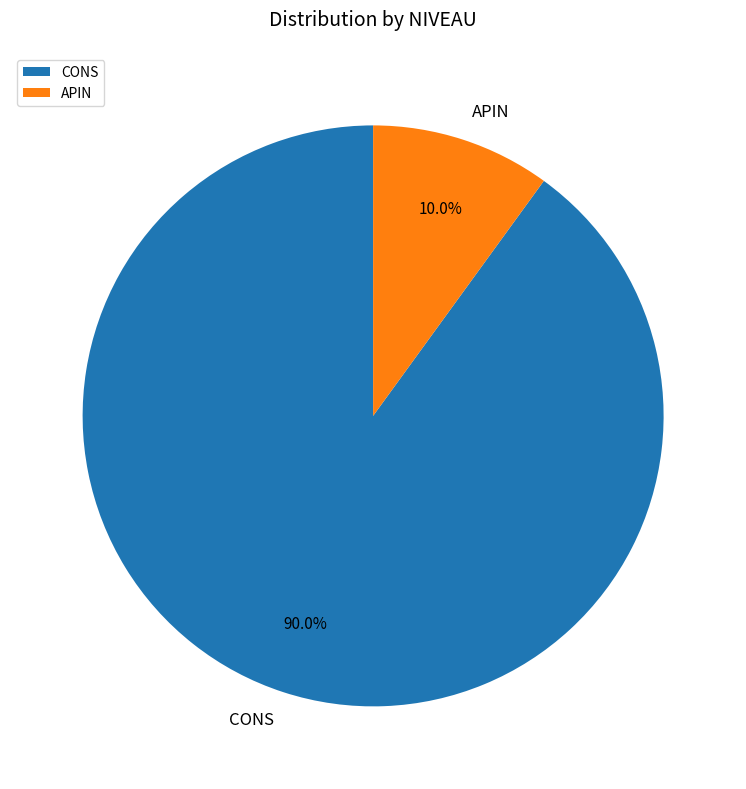

Rank the categories by value from highest to lowest.

CONS, APIN